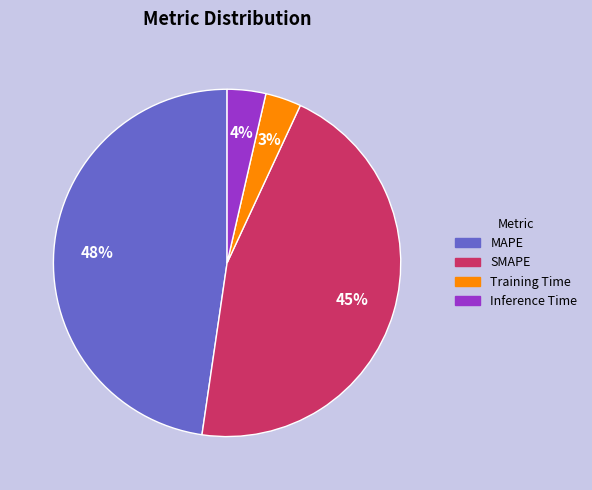

The Inference Time slice represents 12% of the pie. True or false?

False